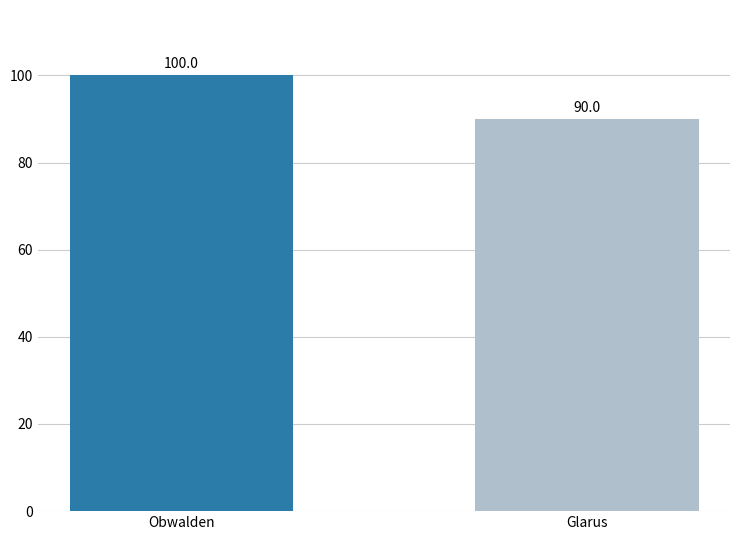

Reading left to right, list all the values displayed in this chart.

Obwalden=100	Glarus=90